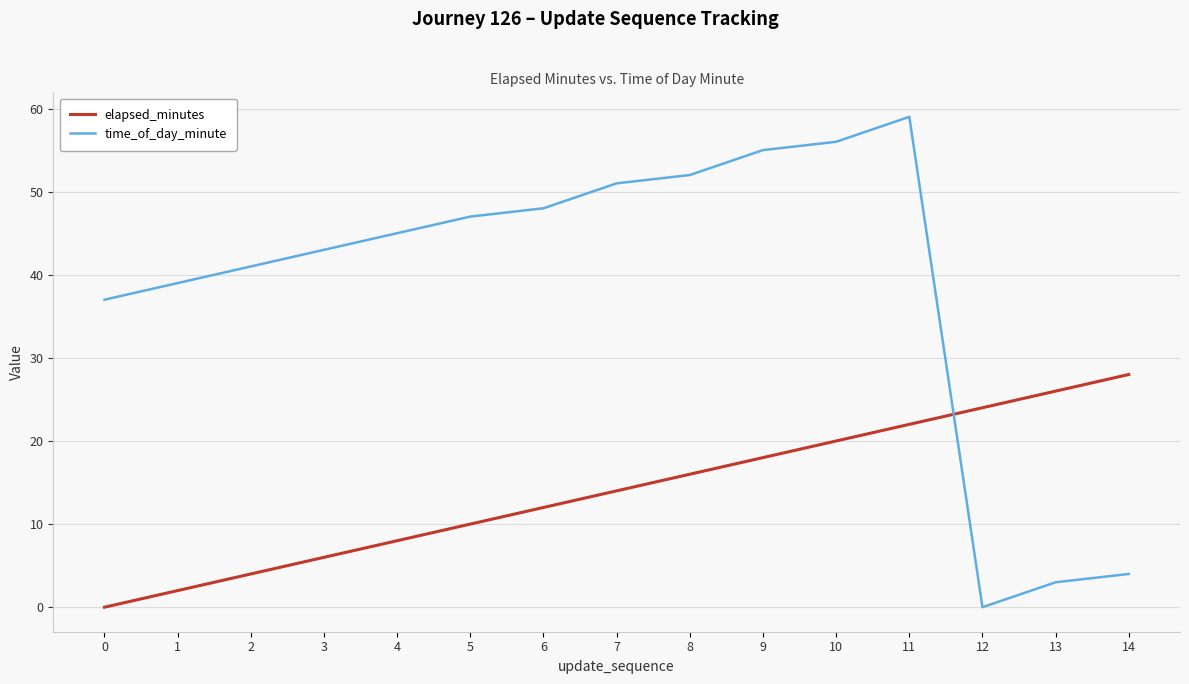

List the series in order of their peak value, highest first.

time_of_day_minute, elapsed_minutes